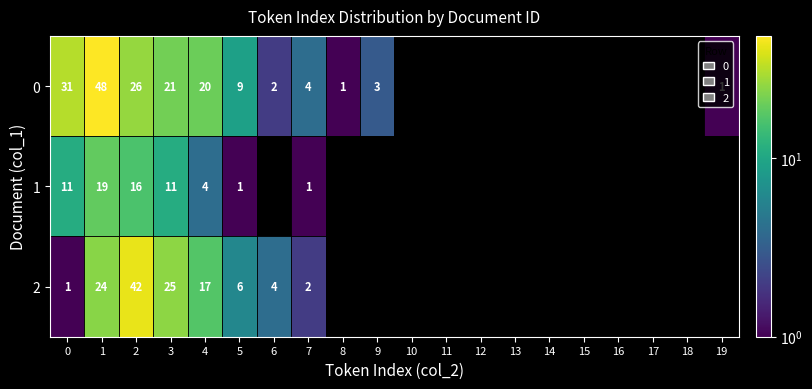

What is the difference between the 2 values at 4 and 7?

15